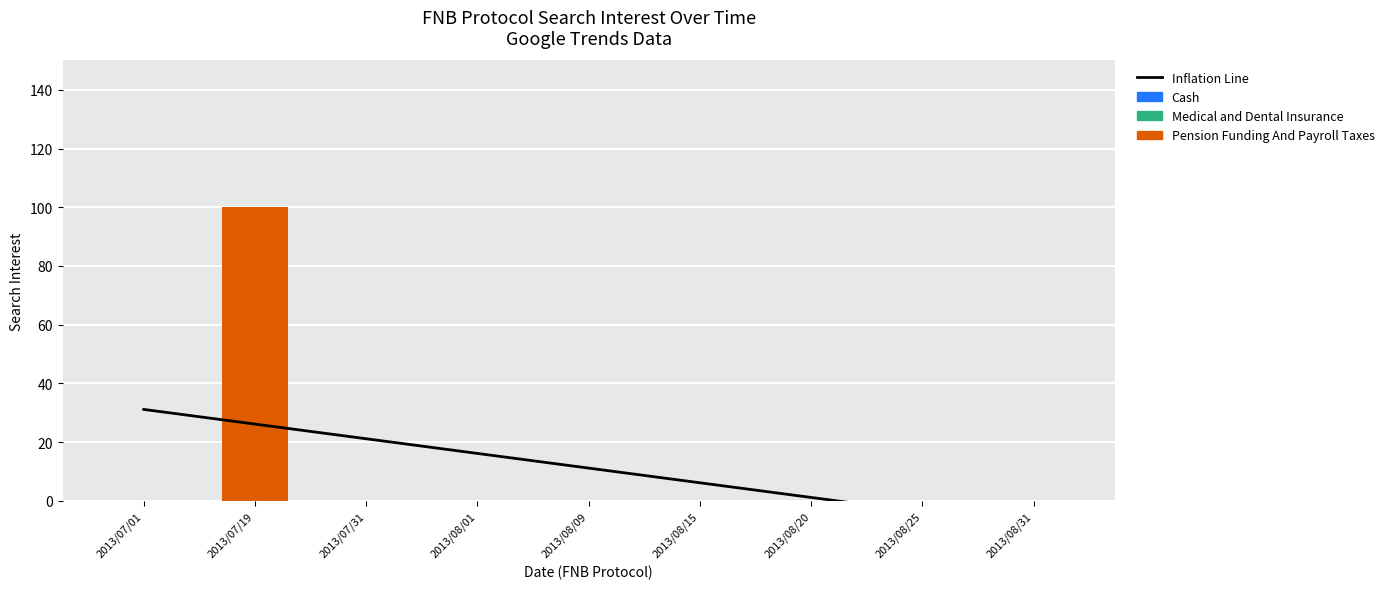

True or false: Medical and Dental Insurance has a value of 0.0 at 2013/08/09.

True